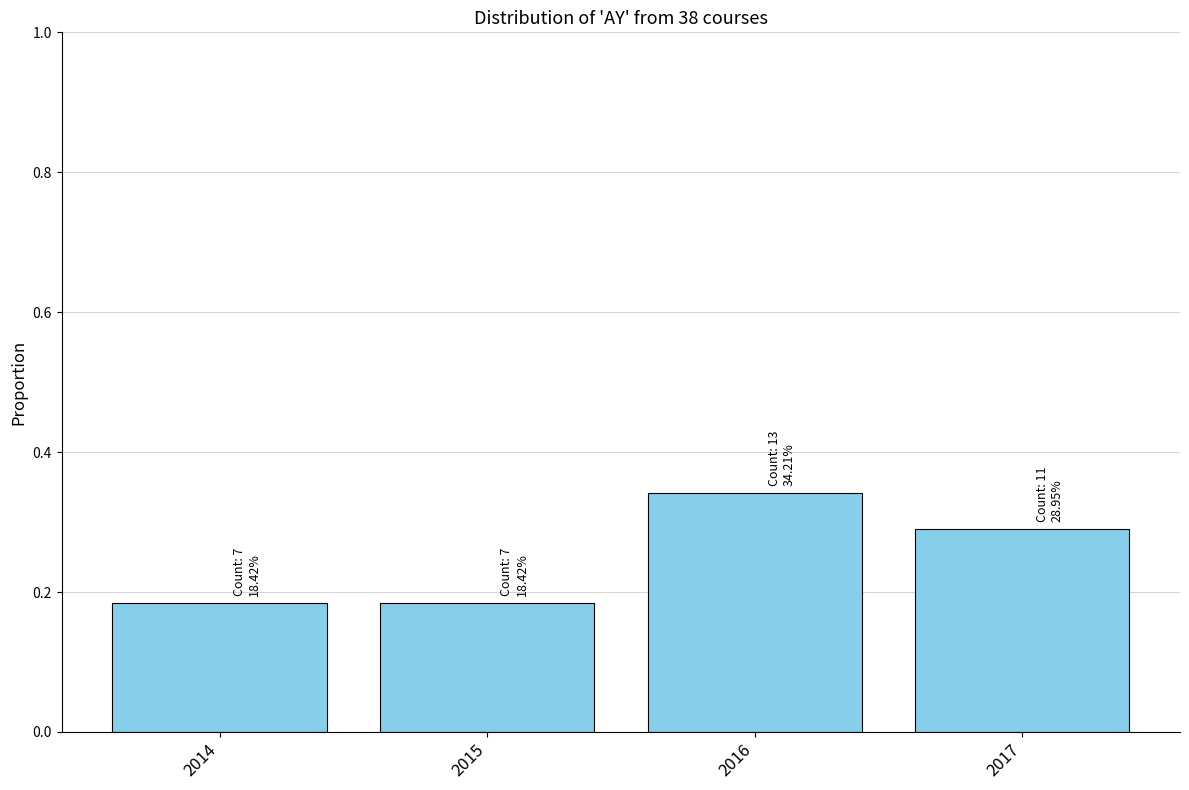

Which has a higher value, 2016 or 2017?

2016